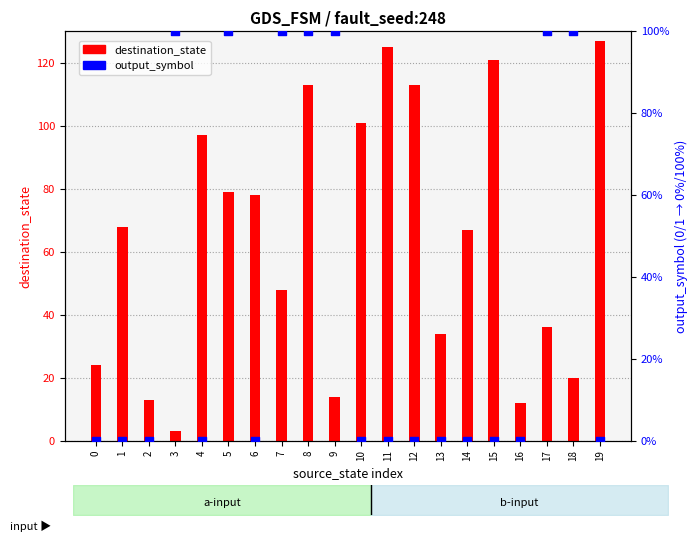

Which series has the largest total across all categories?

destination_state